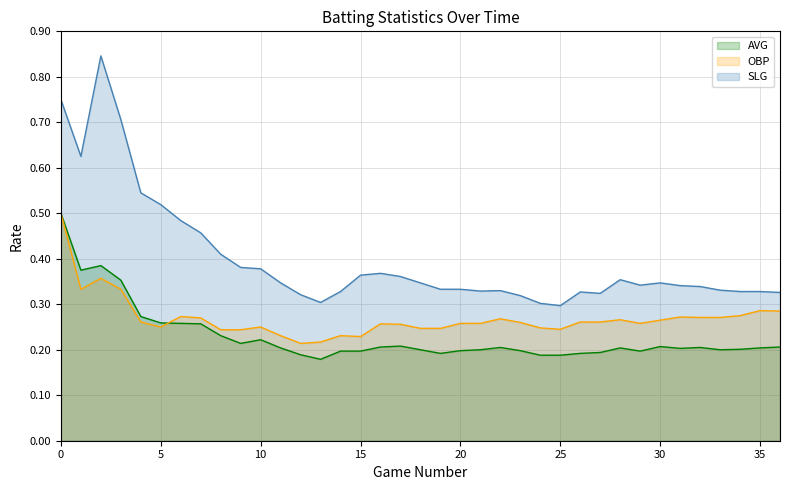

Which series has the largest total across all categories?

SLG